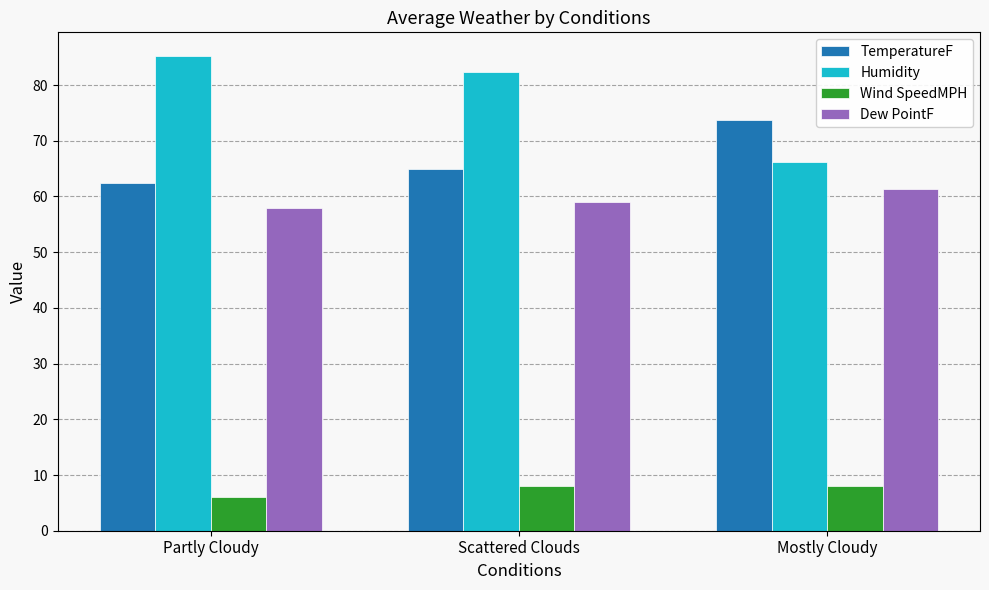

How many distinct data groups are displayed?

4